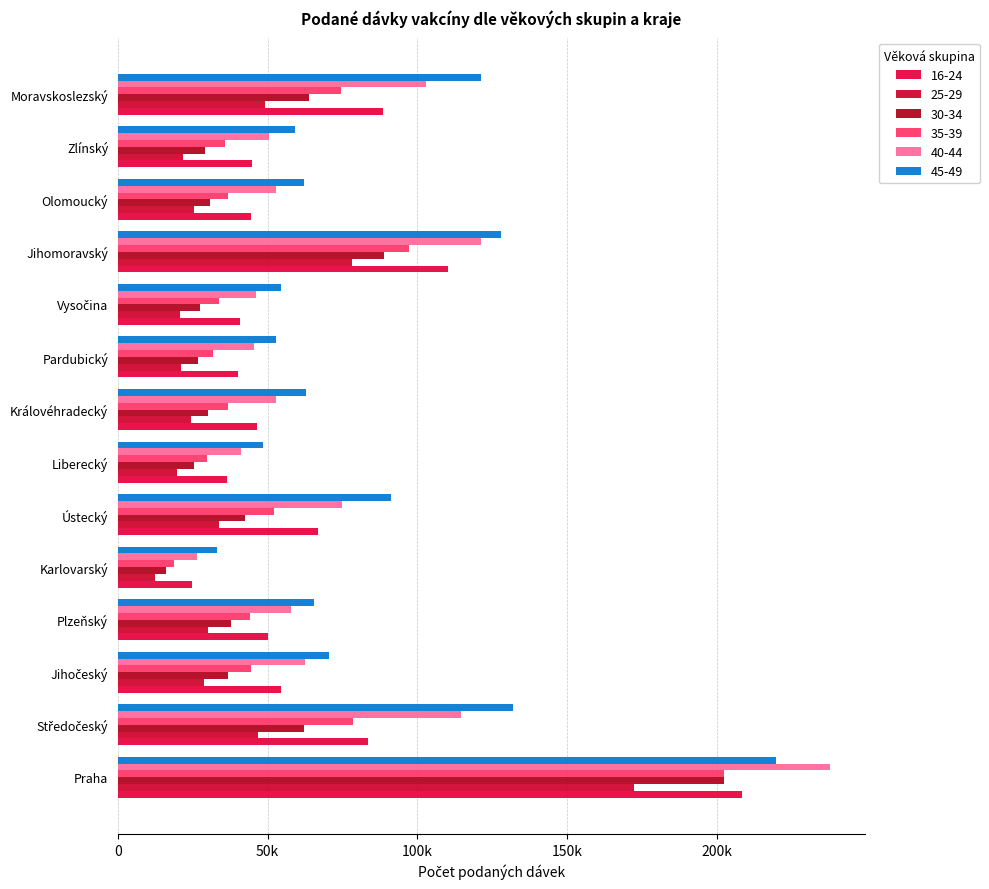

What is the total value across all series at Zlínský?

240740